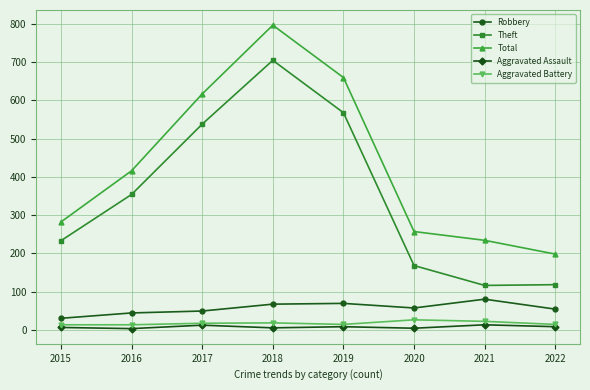

At which category is the sum across all series the highest?

2018